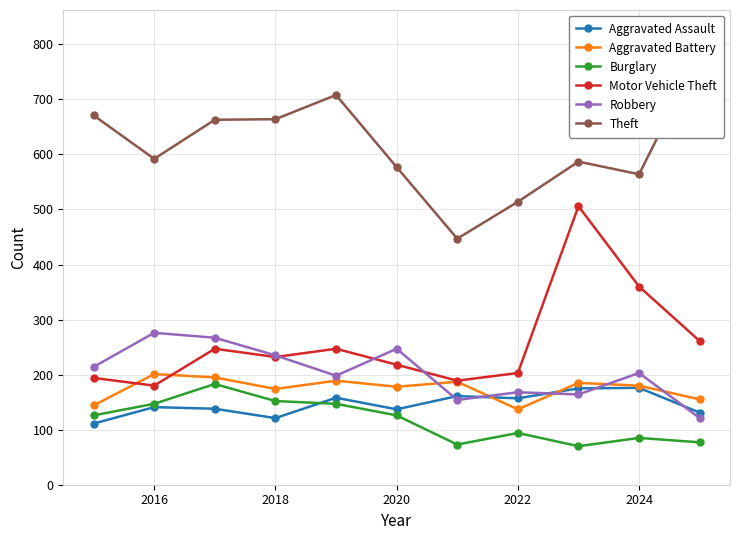

How many values in the Aggravated Assault series are below 141?

5